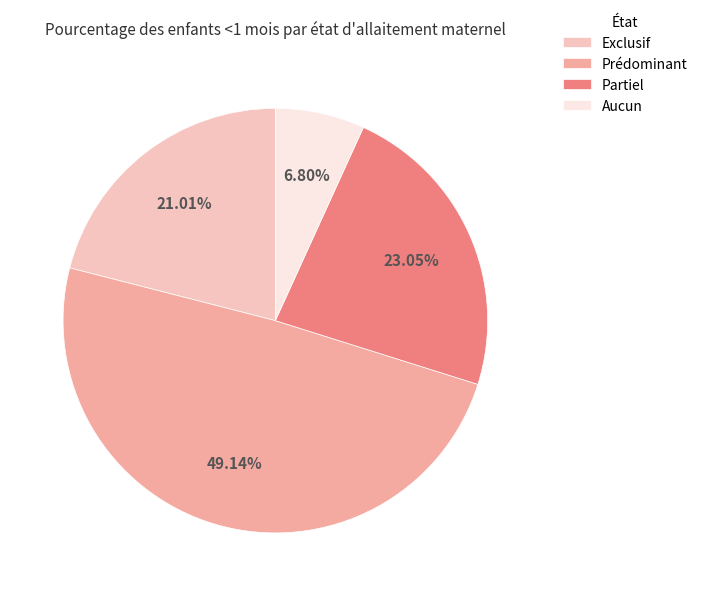

How many segments does this pie chart have?

4